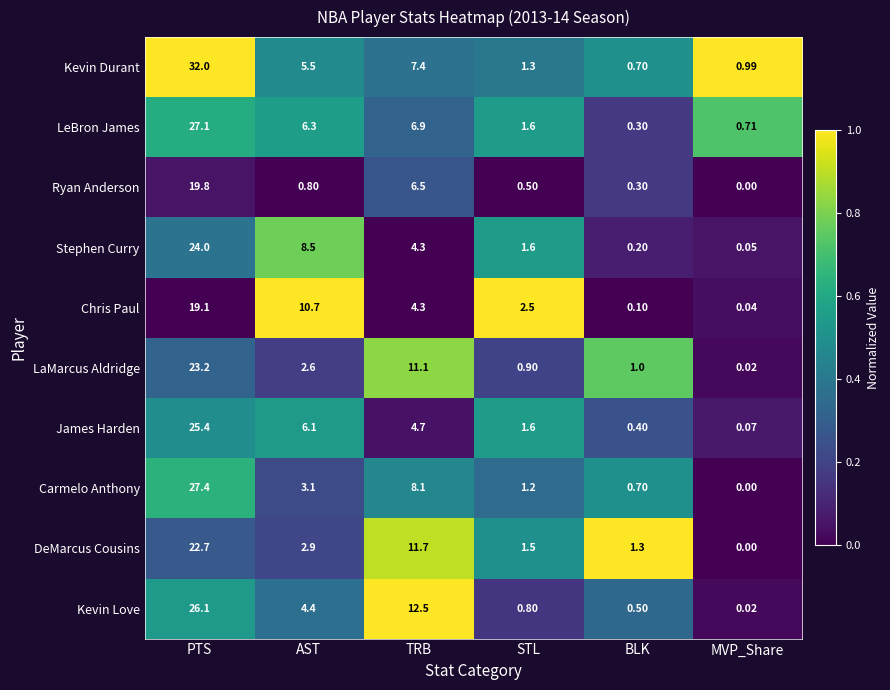

At how many categories does at least one series exceed 0?

6